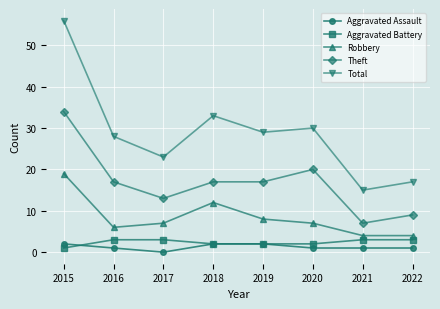

What is the sum of the Theft values at 2016 and 2020?

37